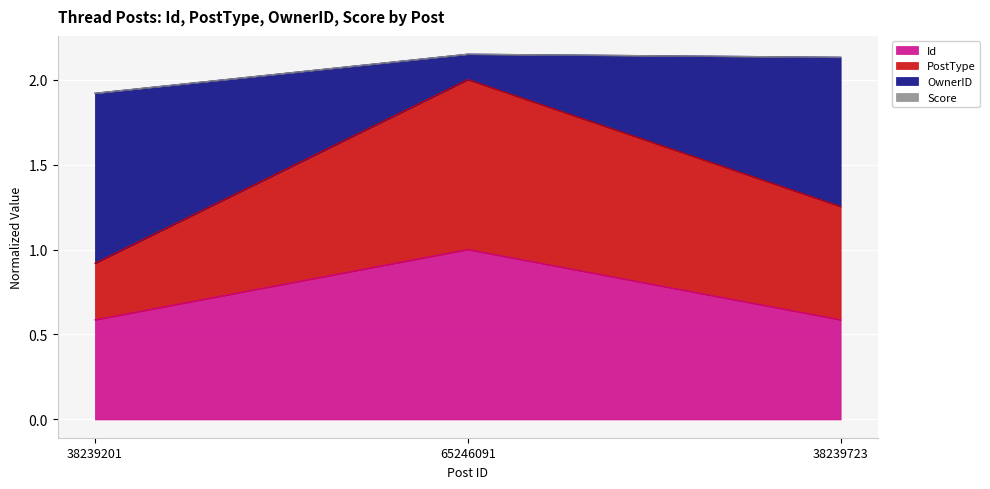

True or false: Id has a value of 1.0 at 38239723.

False